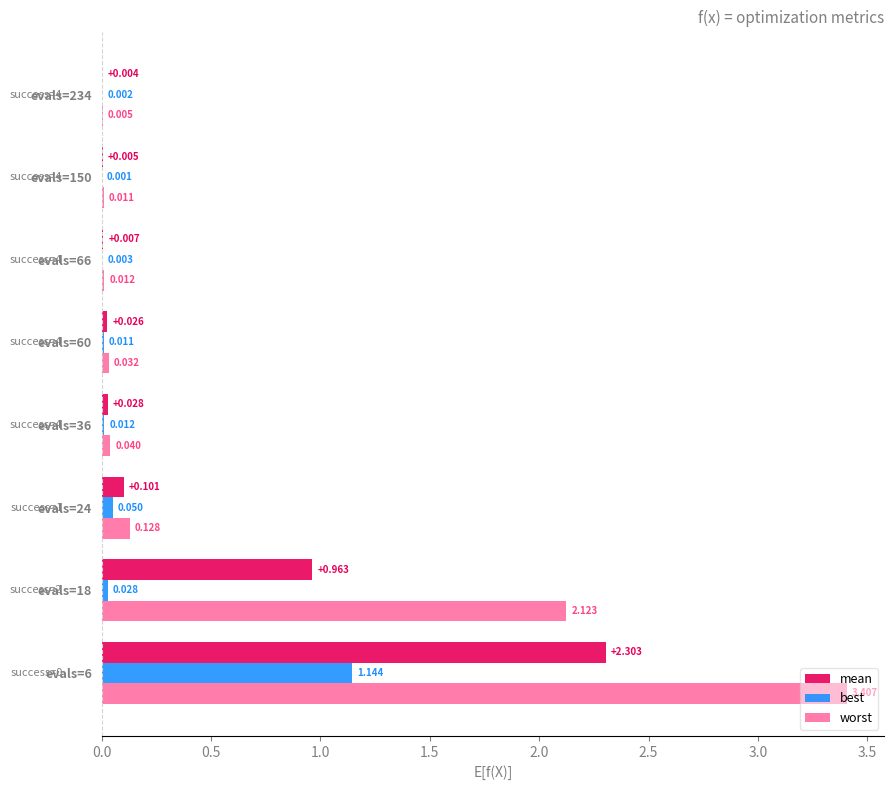

Between evals=18 and evals=234, which series saw the biggest shift?

worst